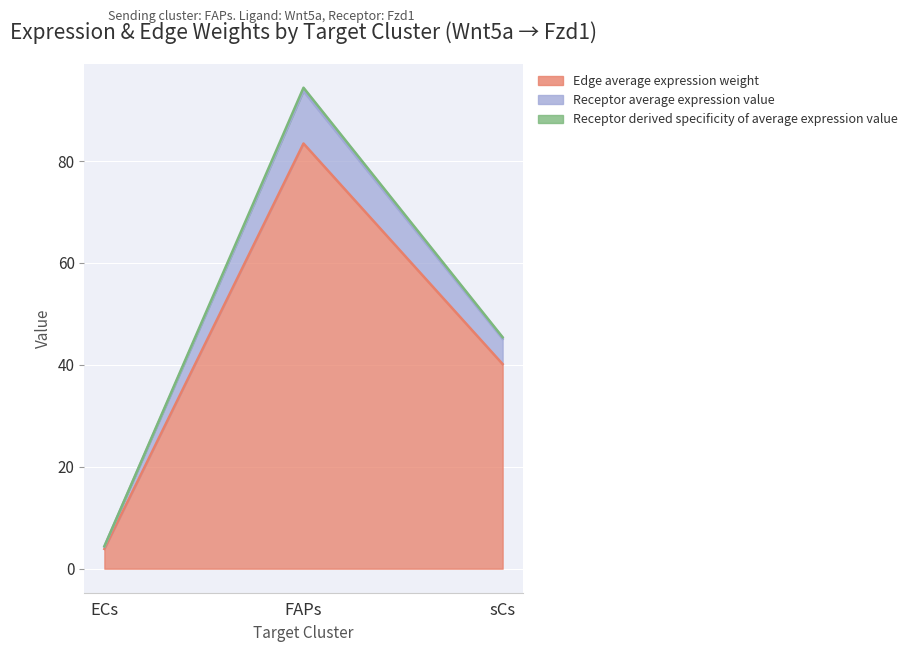

What is the difference between the highest and lowest values at FAPs?

11.0